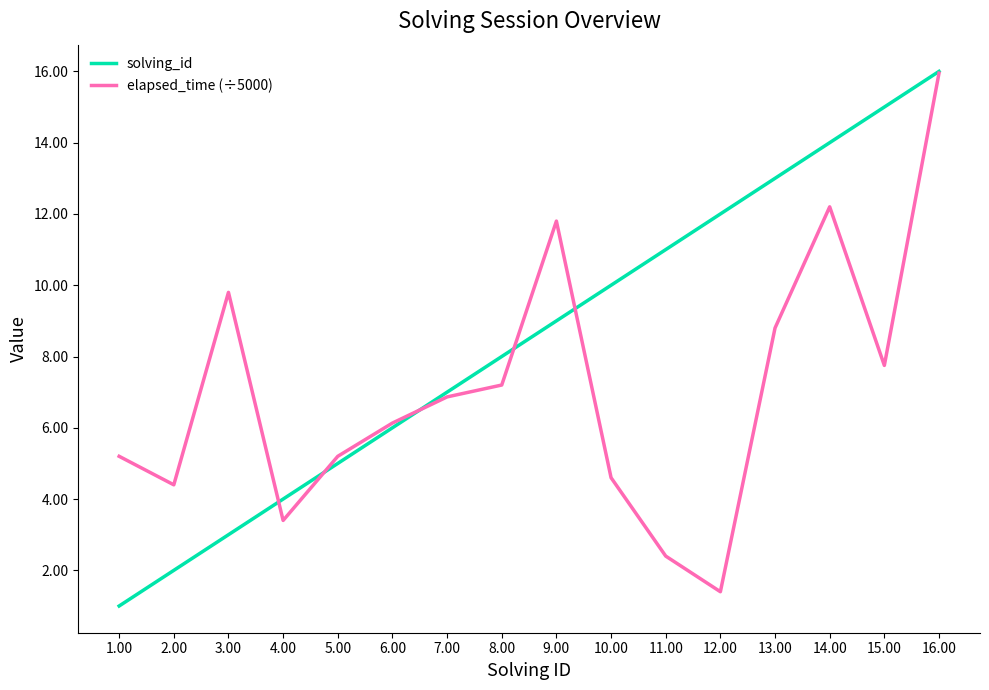

At how many categories does at least one series exceed 5?

14